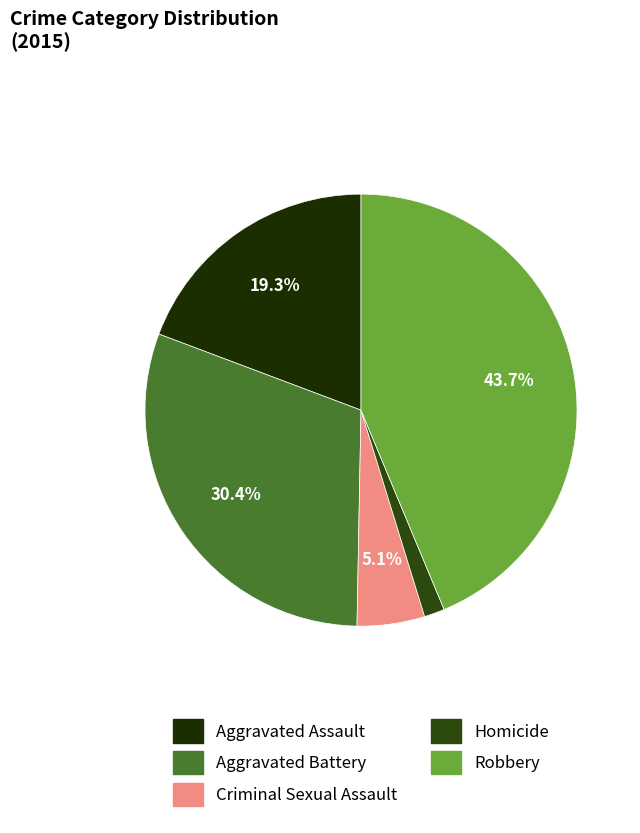

Is the sum of Criminal Sexual Assault and Aggravated Battery greater than half?

No